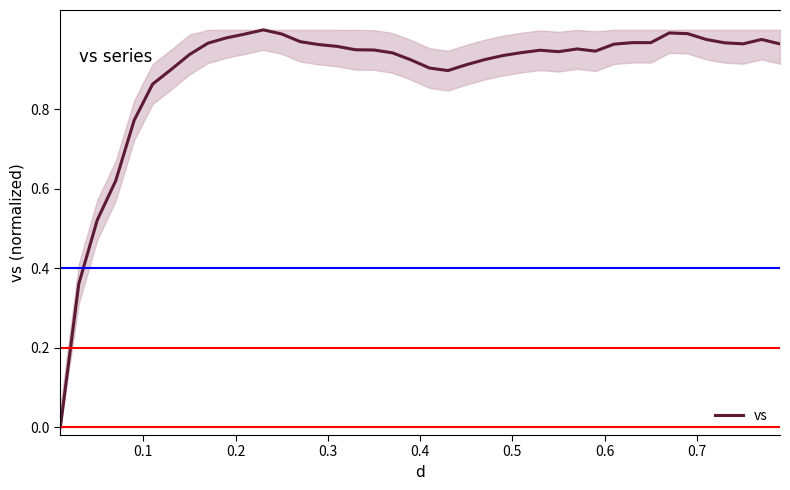

What is the value of the 11th point from the left?

1.0